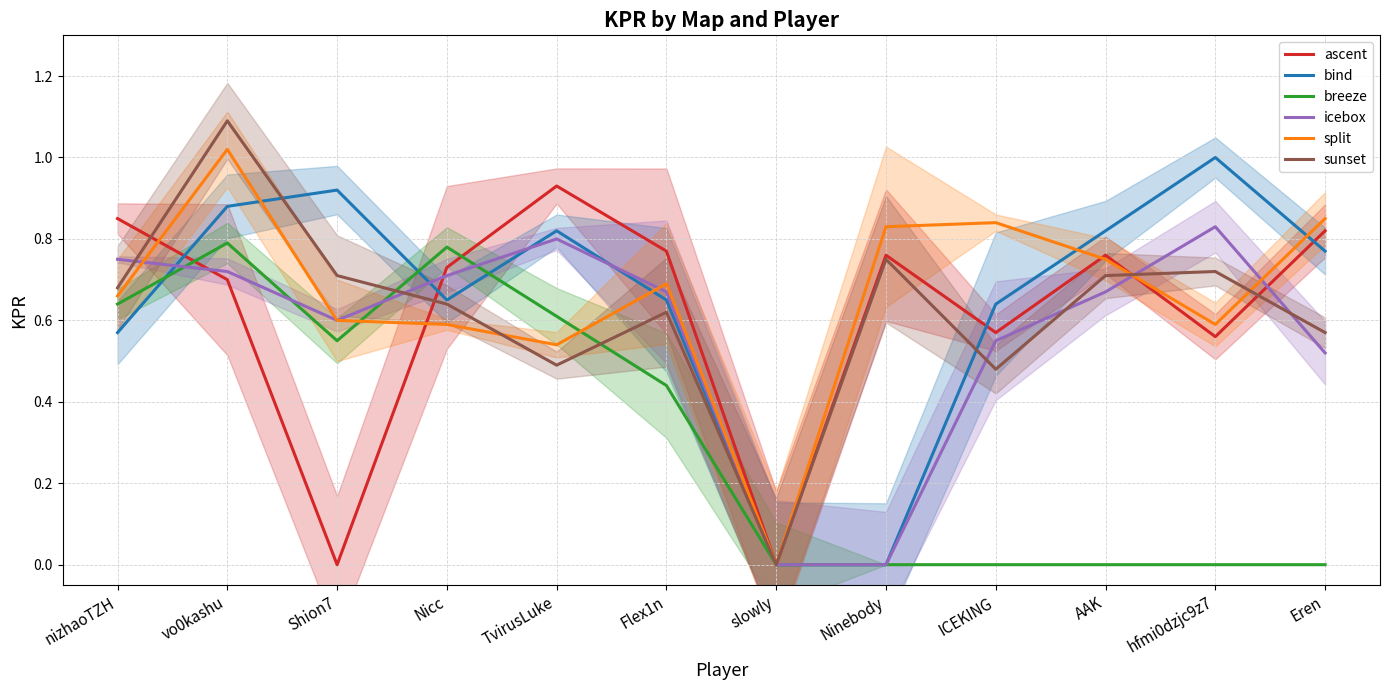

What position from the left is Flex1n?

6